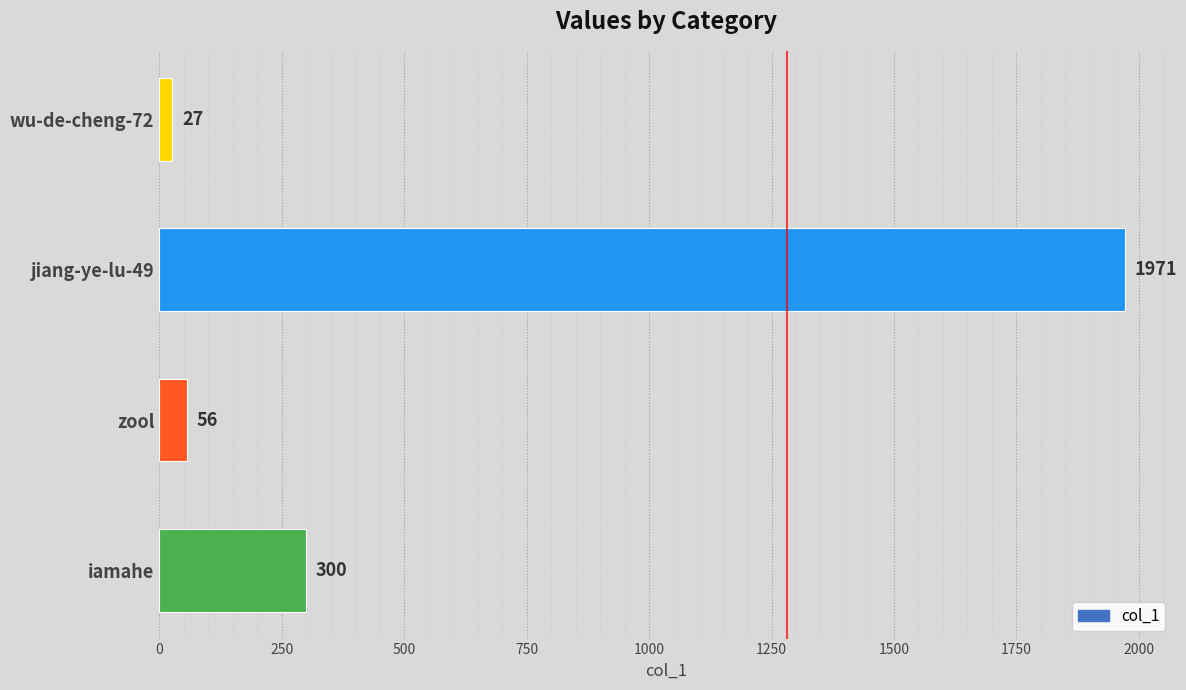

Does the chart contain any negative values?

No